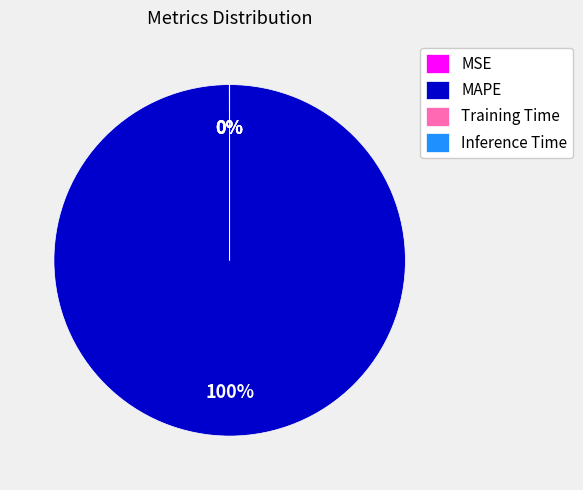

To the nearest percent, what is the average slice percentage?

25%